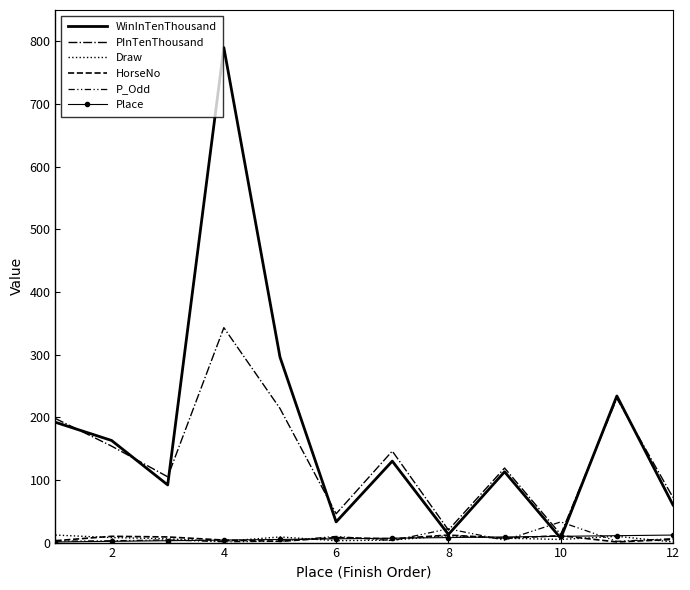

What is the sum of all HorseNo values?

78.0